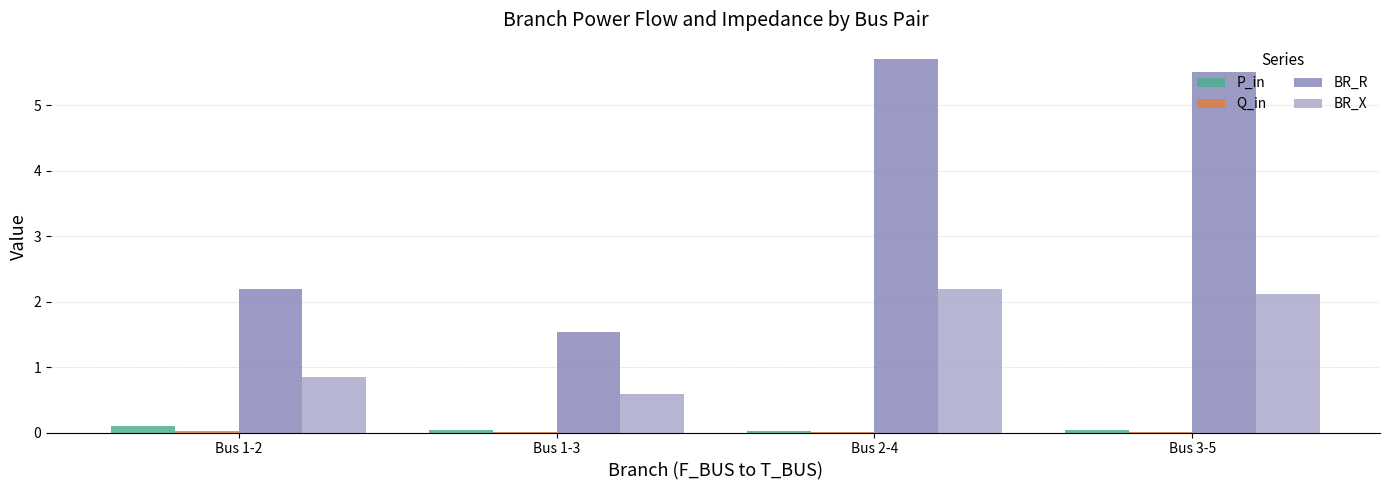

Where is BR_R nearest to the value 3?

Bus 1-2